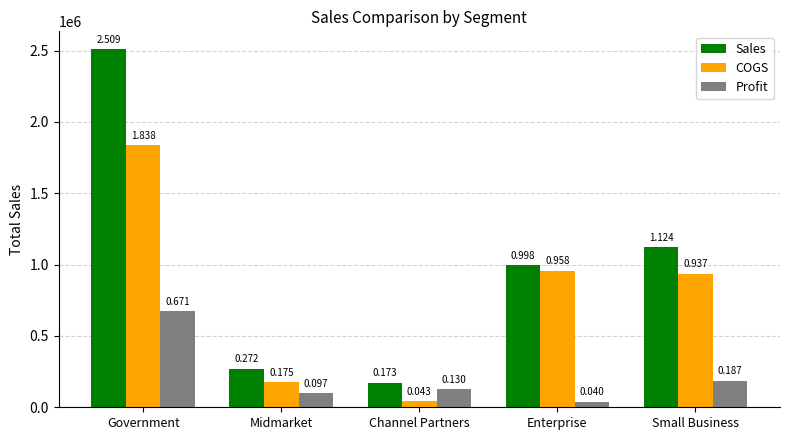

Are the bars horizontal?

No